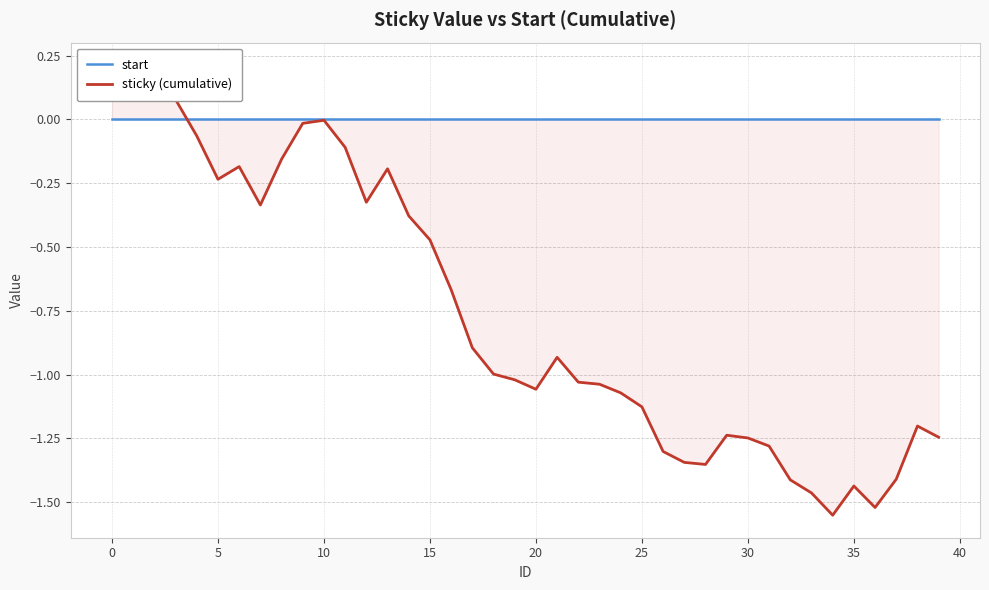

Is the value of sticky (cumulative) at 38 greater than the value of start at 39?

No